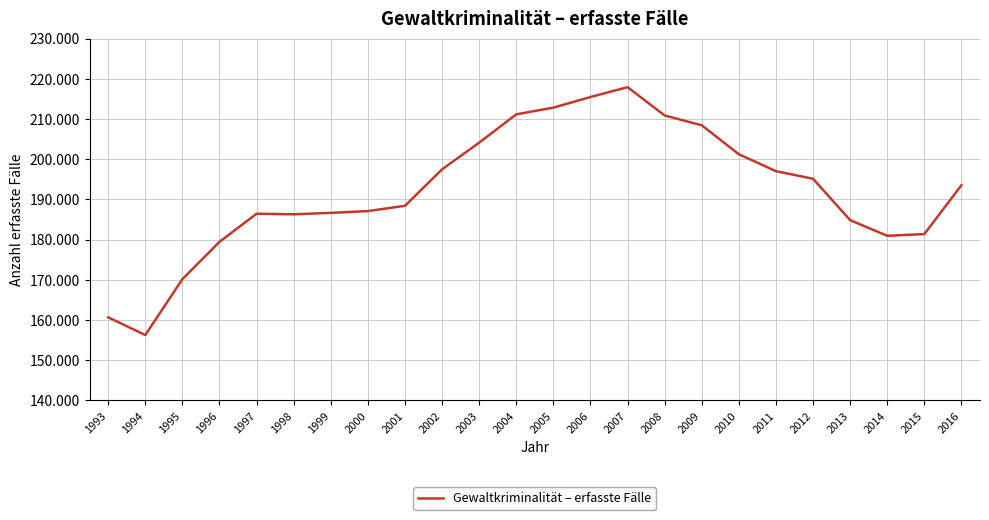

What is the change in value from 2005 to 2007?

+5091